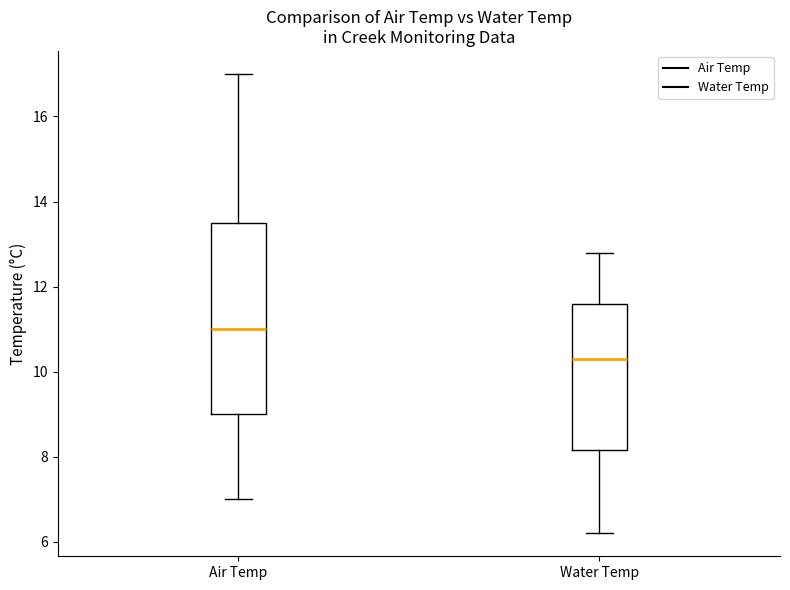

Reading left to right, transcribe this box plot: for each box, give where its median line is, the range the box spans, and where its two whiskers end, as read against the y-axis. The values are not printed on the chart, so give them approximately, as read against the axis.

Air Temp: median 11.0, box 9.0 to 13.6, whiskers 7.0 to 17.0
Water Temp: median 10.4, box 8.2 to 11.6, whiskers 6.2 to 12.8